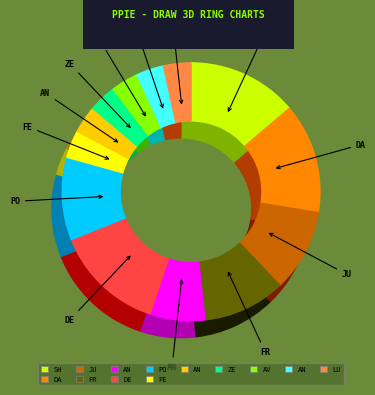

What is the total percentage of Jukatox and Anonymous 4?

13.8%